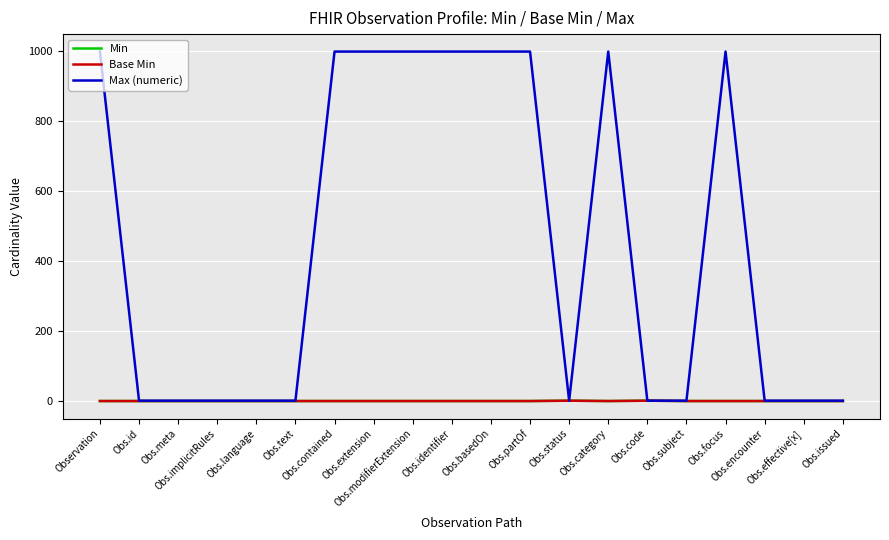

At which category does Max (numeric) reach its first local peak?

Obs.category